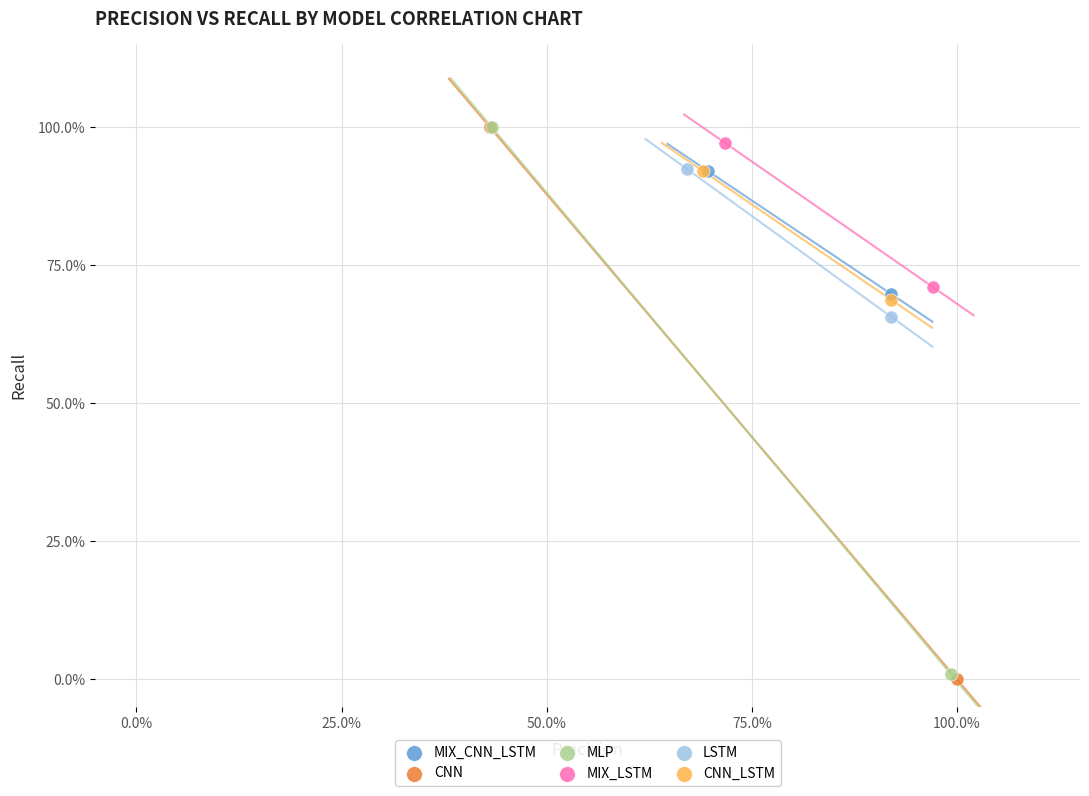

Which series reaches the minimum Y coordinate?

CNN